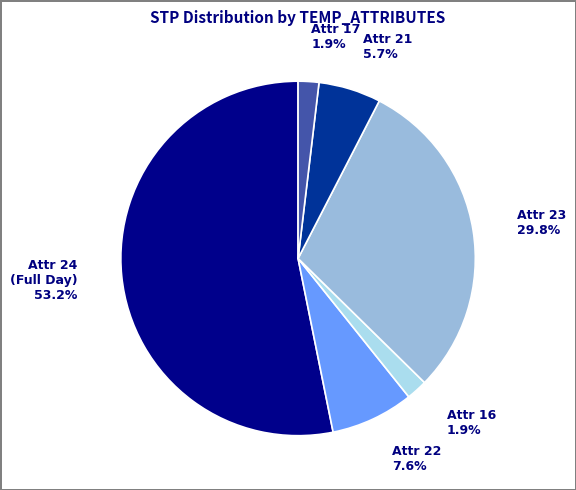

How many segments does this pie chart have?

6